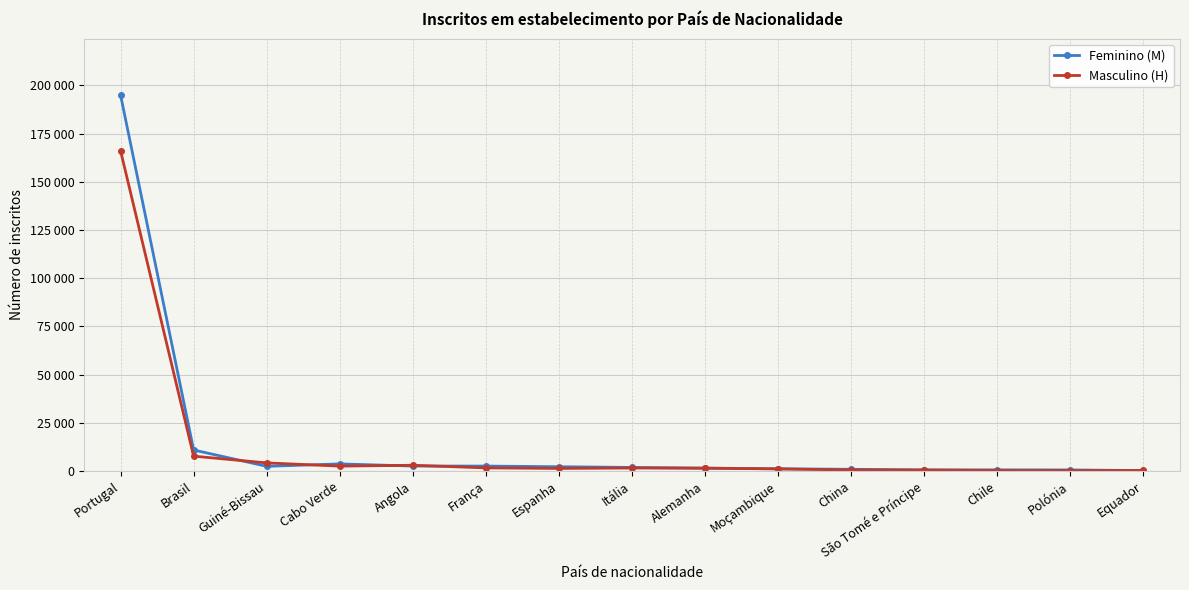

Is this an area chart (filled region under the line)?

No